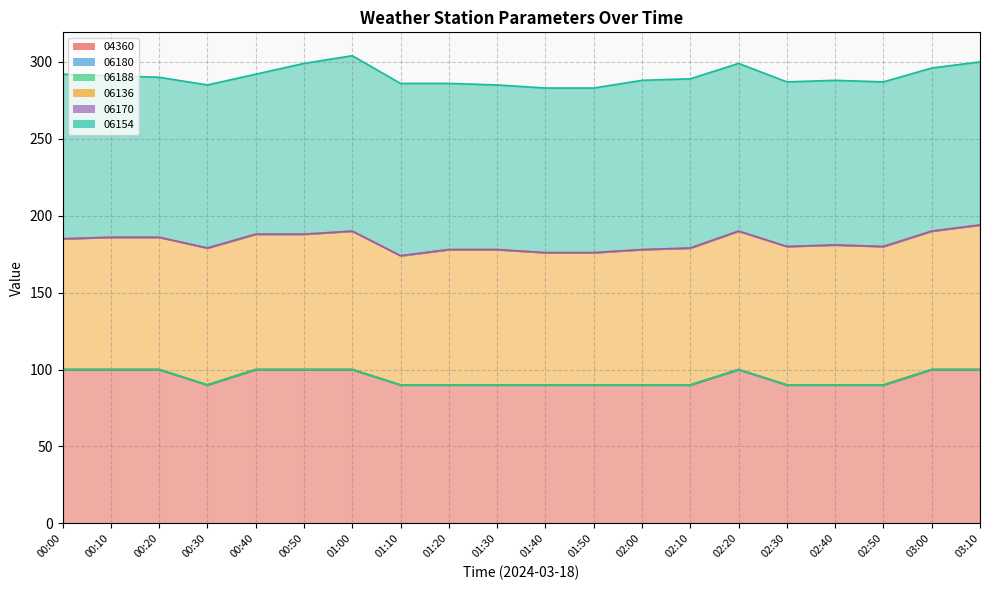

What are all the series names shown in the legend?

04360, 06180, 06188, 06136, 06170, 06154